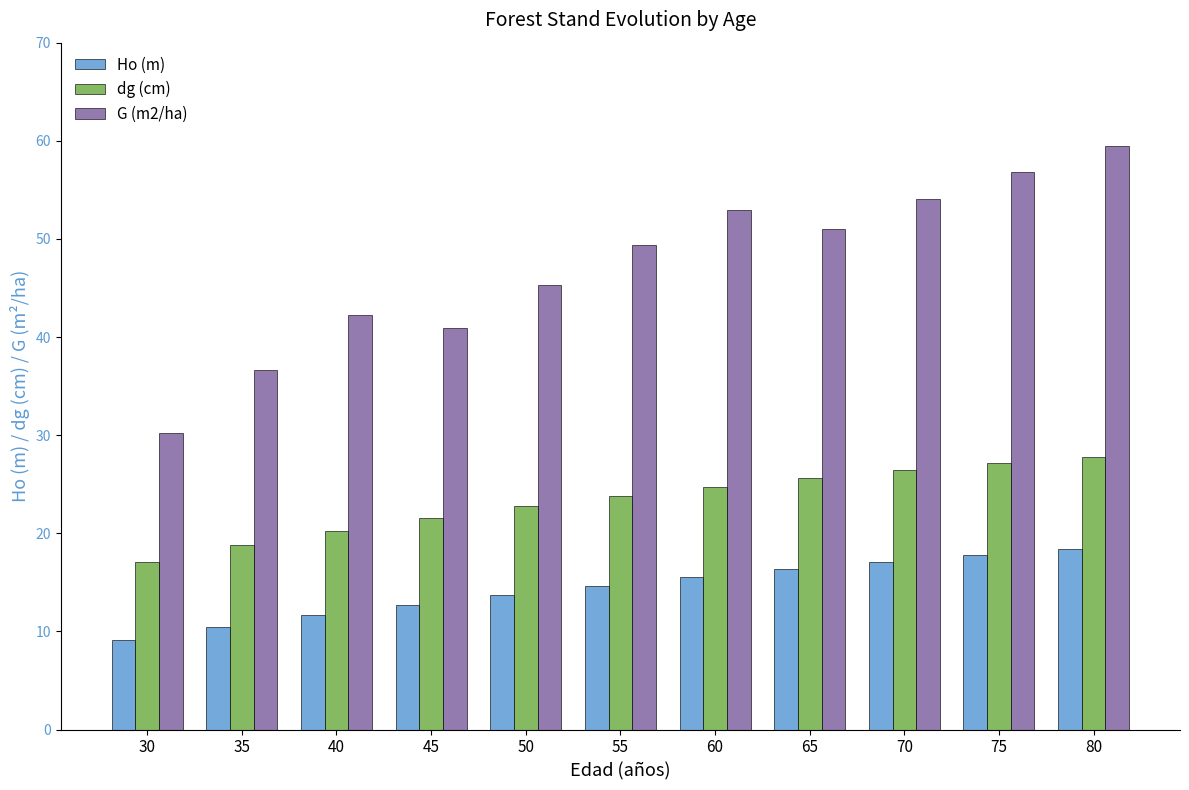

At how many categories does at least one series exceed 56?

2